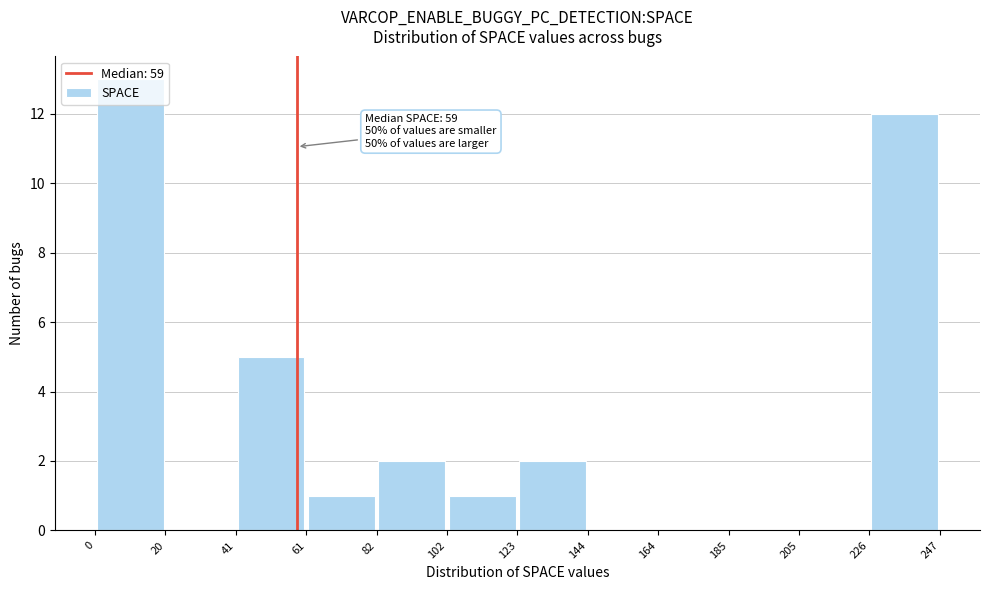

Which range on the x-axis has the tallest bar?

0 to 20